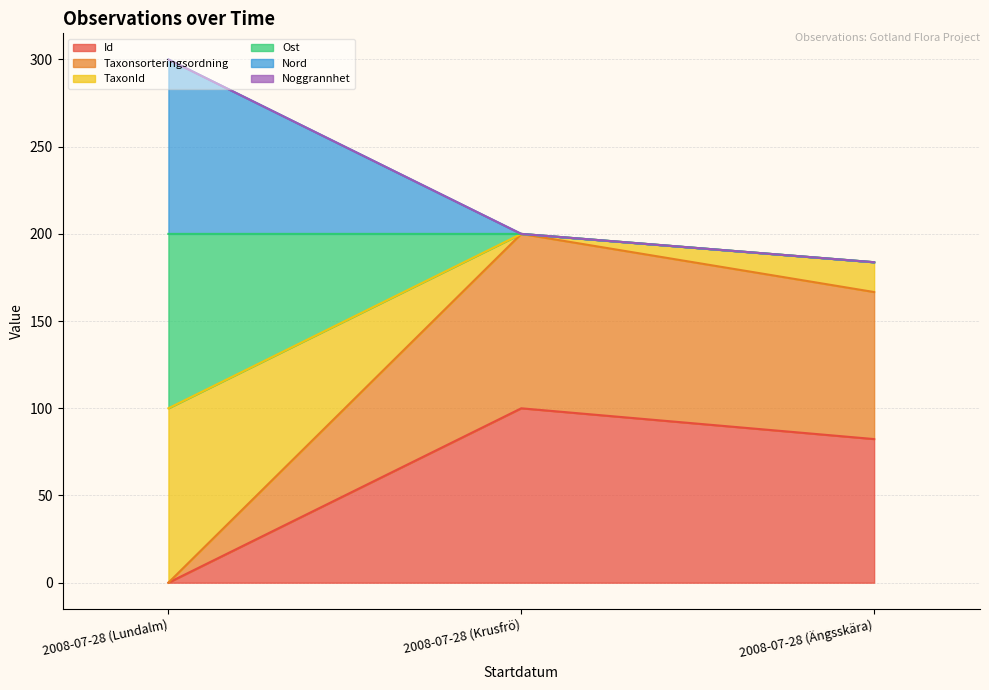

True or false: Nord has a value of 128.8 at 2008-07-28 (Krusfrö).

False